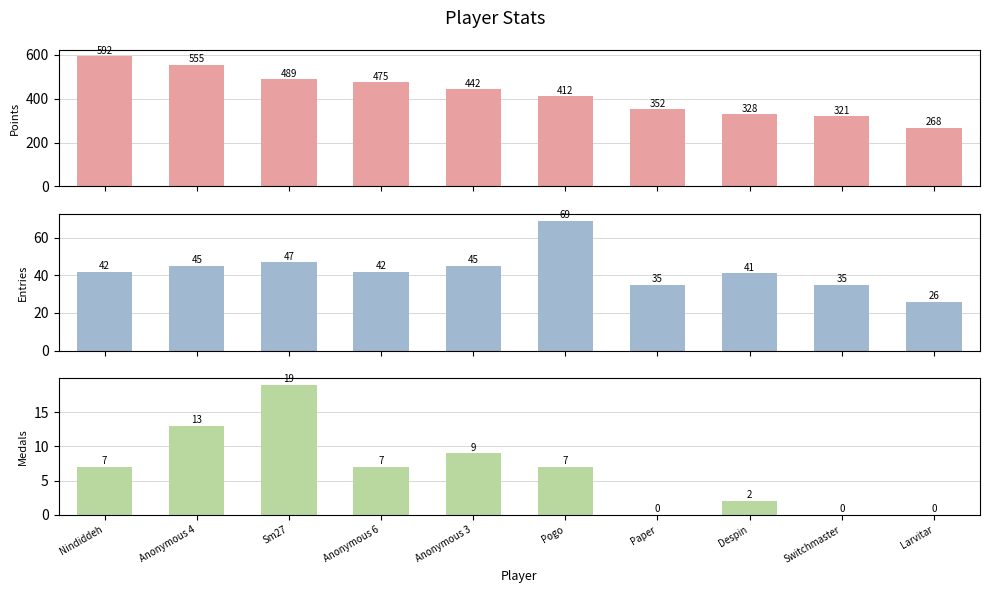

What is the sum of the Points values at Larvitar and Nindiddeh?

860